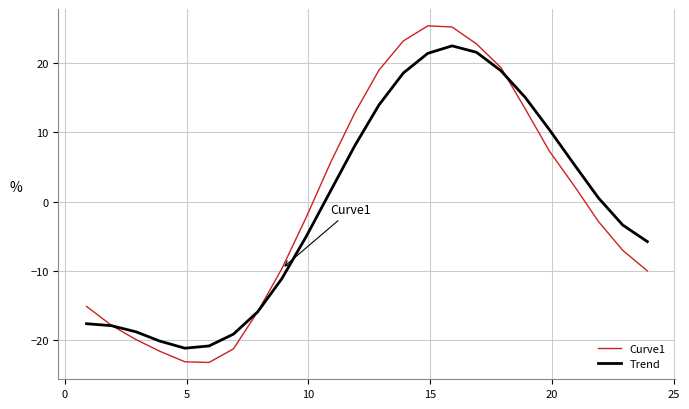

Rank the series by their maximum value, from lowest to highest.

Trend, Curve1